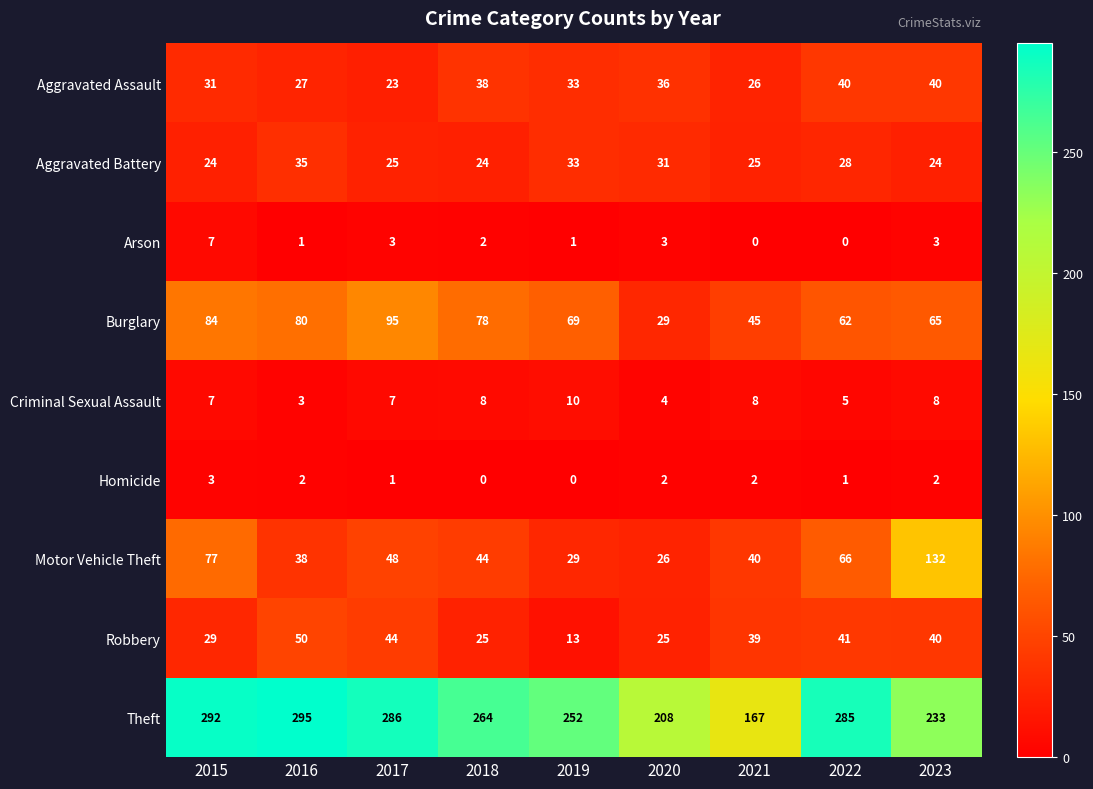

At which label does Robbery reach its peak?

2016